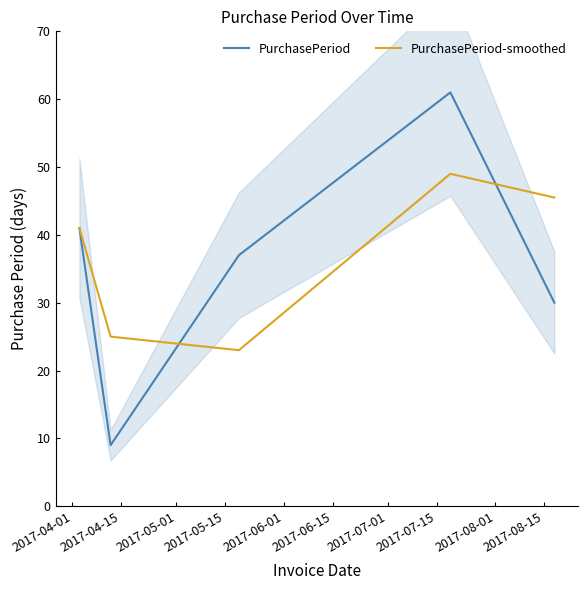

Rank the series by their maximum value, from lowest to highest.

PurchasePeriod-smoothed, PurchasePeriod